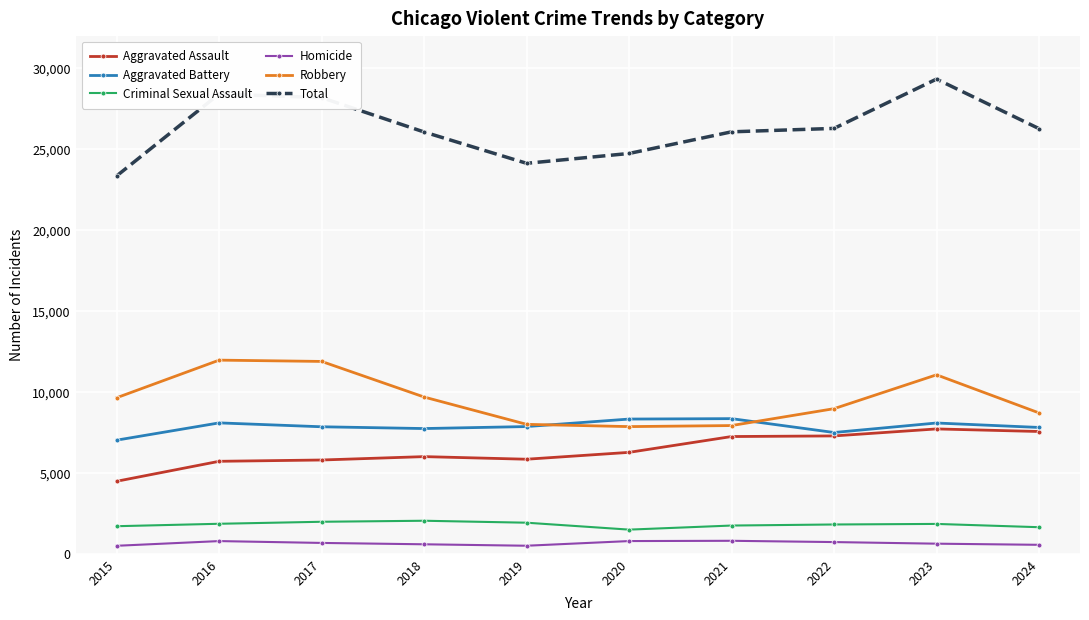

The value of Robbery at 2018 is 13114. True or false?

False